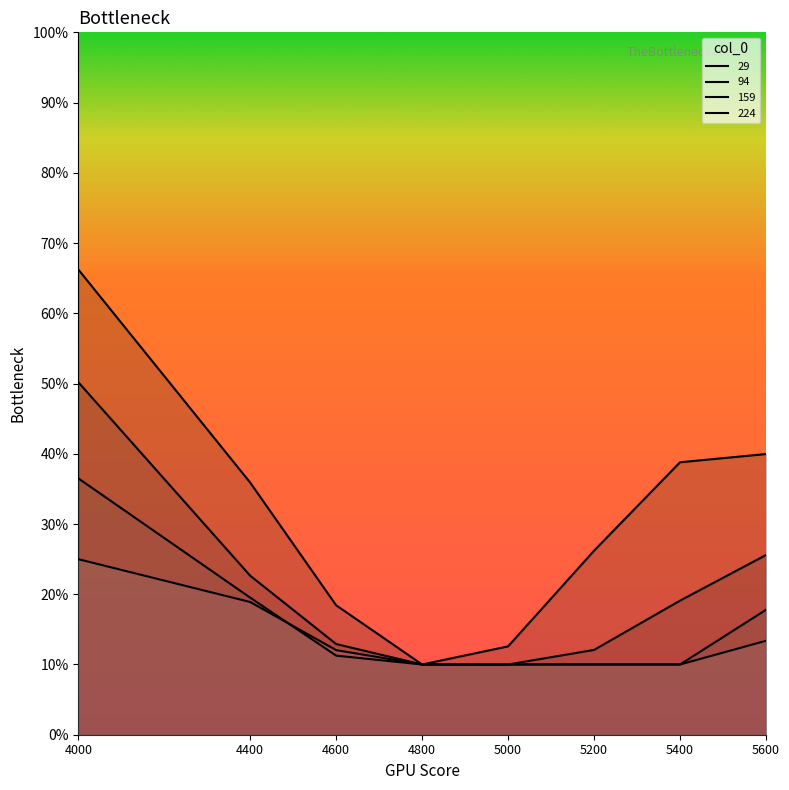

Reading left to right, extract all data points from this chart.

29: 0.7	0.4	0.2	0.1	0.1	0.3	0.4	0.4
94: 0.5	0.2	0.1	0.1	0.1	0.1	0.2	0.3
159: 0.4	0.2	0.1	0.1	0.1	0.1	0.1	0.2
224: 0.2	0.2	0.1	0.1	0.1	0.1	0.1	0.1